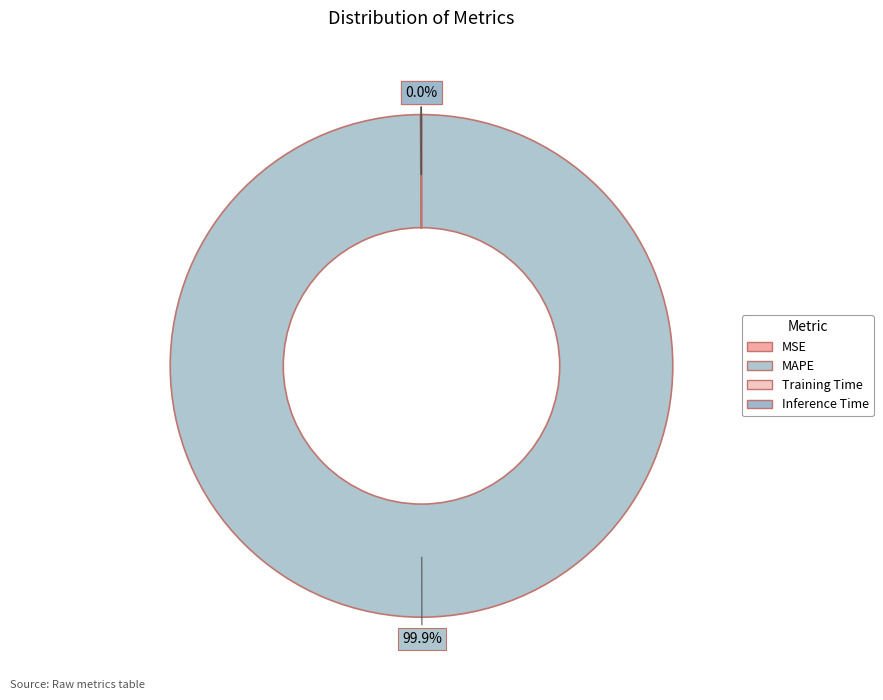

To the nearest percent, what is the difference between the Training Time and MAPE slice percentages?

100%